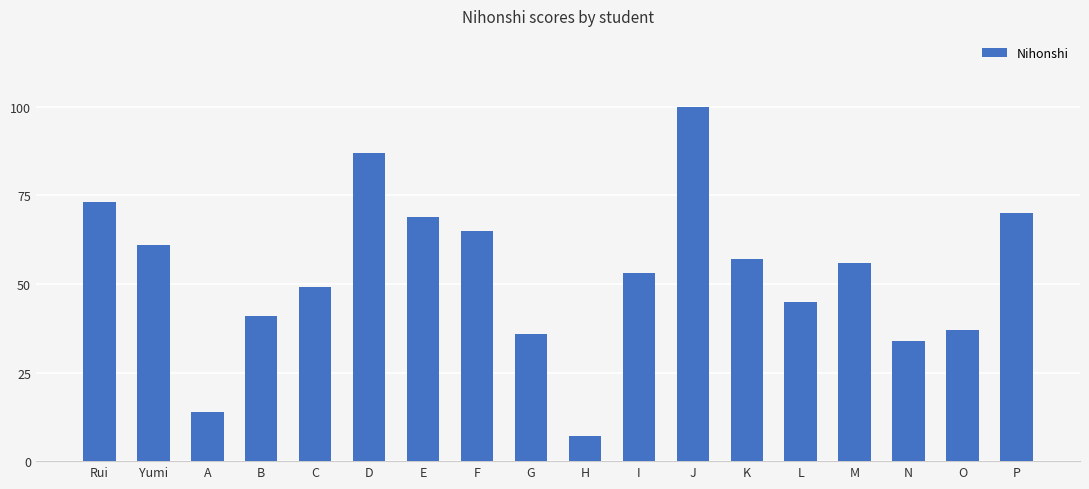

What is the label of the 6th bar from the right?

K